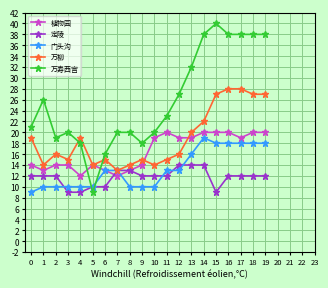

Which series changed the most between 2 and 14?

万寿西宫